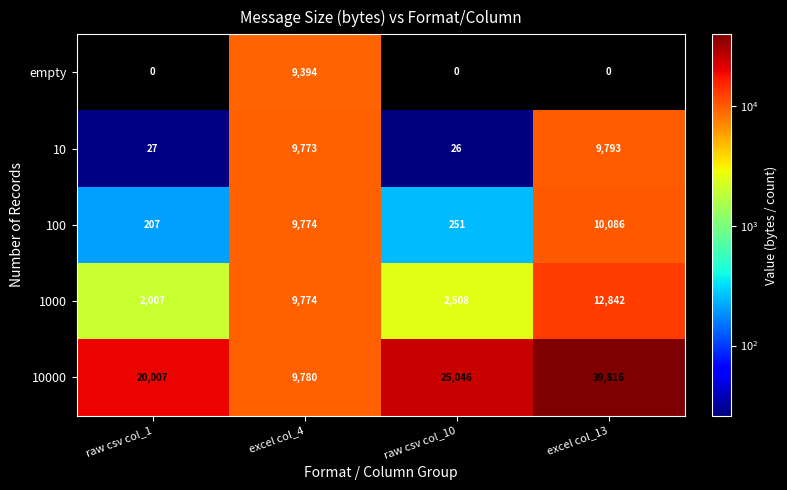

How many values in empty are above zero?

1